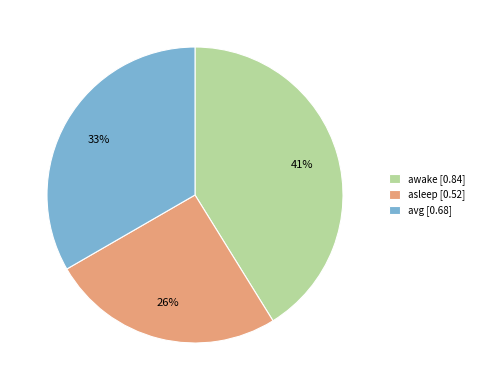

Do avg [0.68] and asleep [0.52] together represent more than half of the pie?

Yes